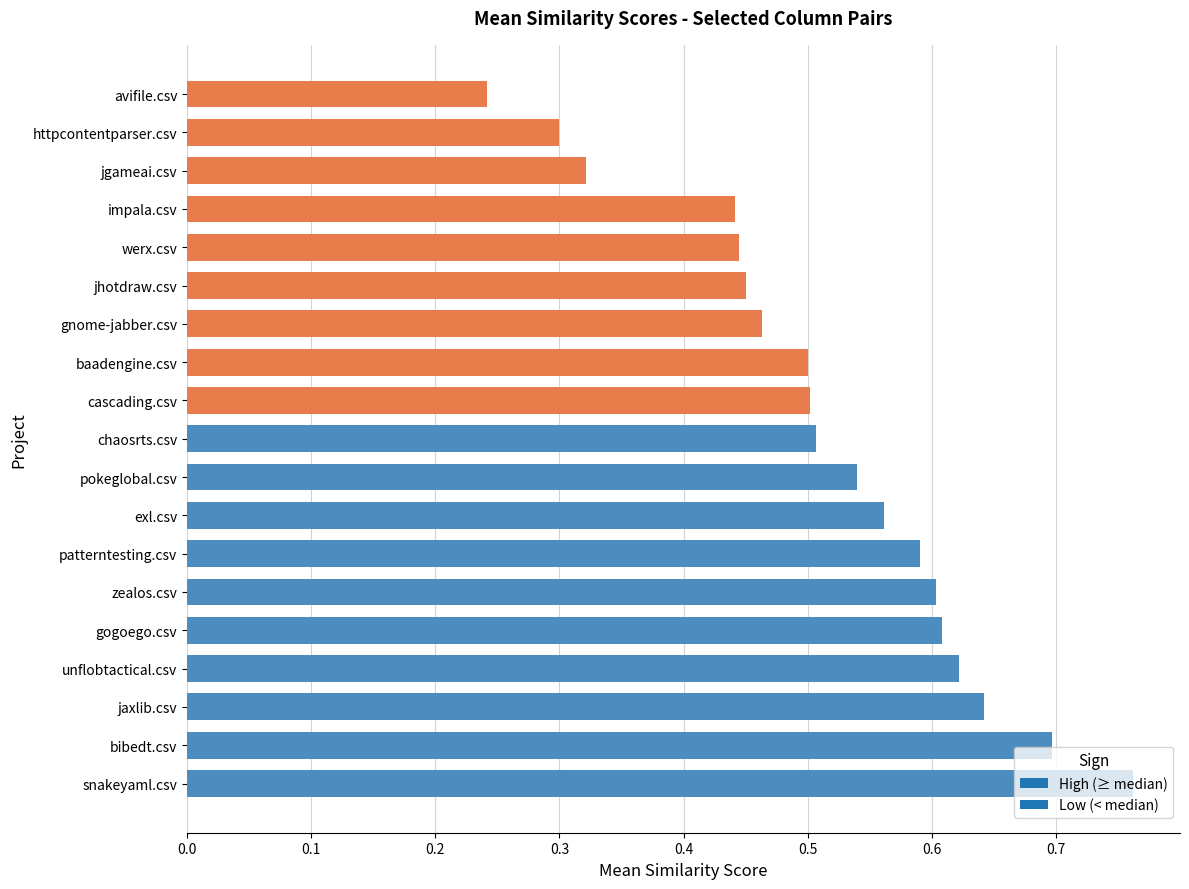

At which label is the value closest to 0?

avifile.csv